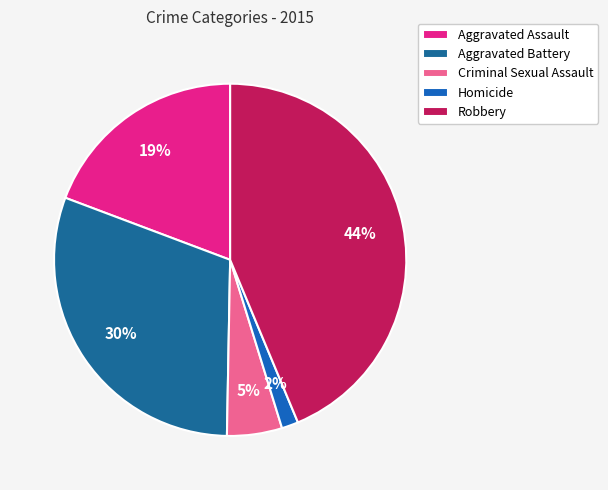

What percentage is NOT represented by Aggravated Assault?

80.7%